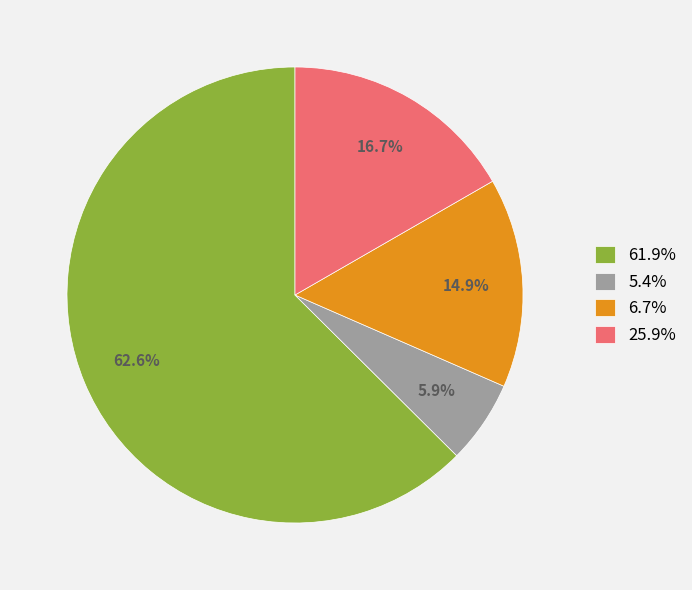

Which has a higher value, 61.9% or 25.9%?

61.9%